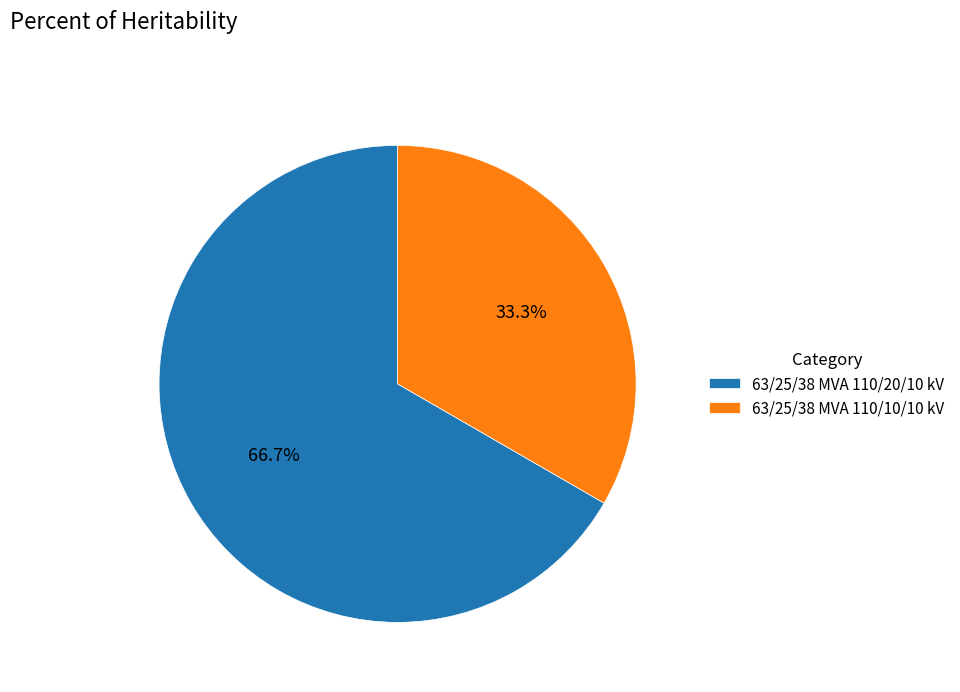

Rank the categories by value from highest to lowest.

63/25/38 MVA 110/20/10 kV, 63/25/38 MVA 110/10/10 kV